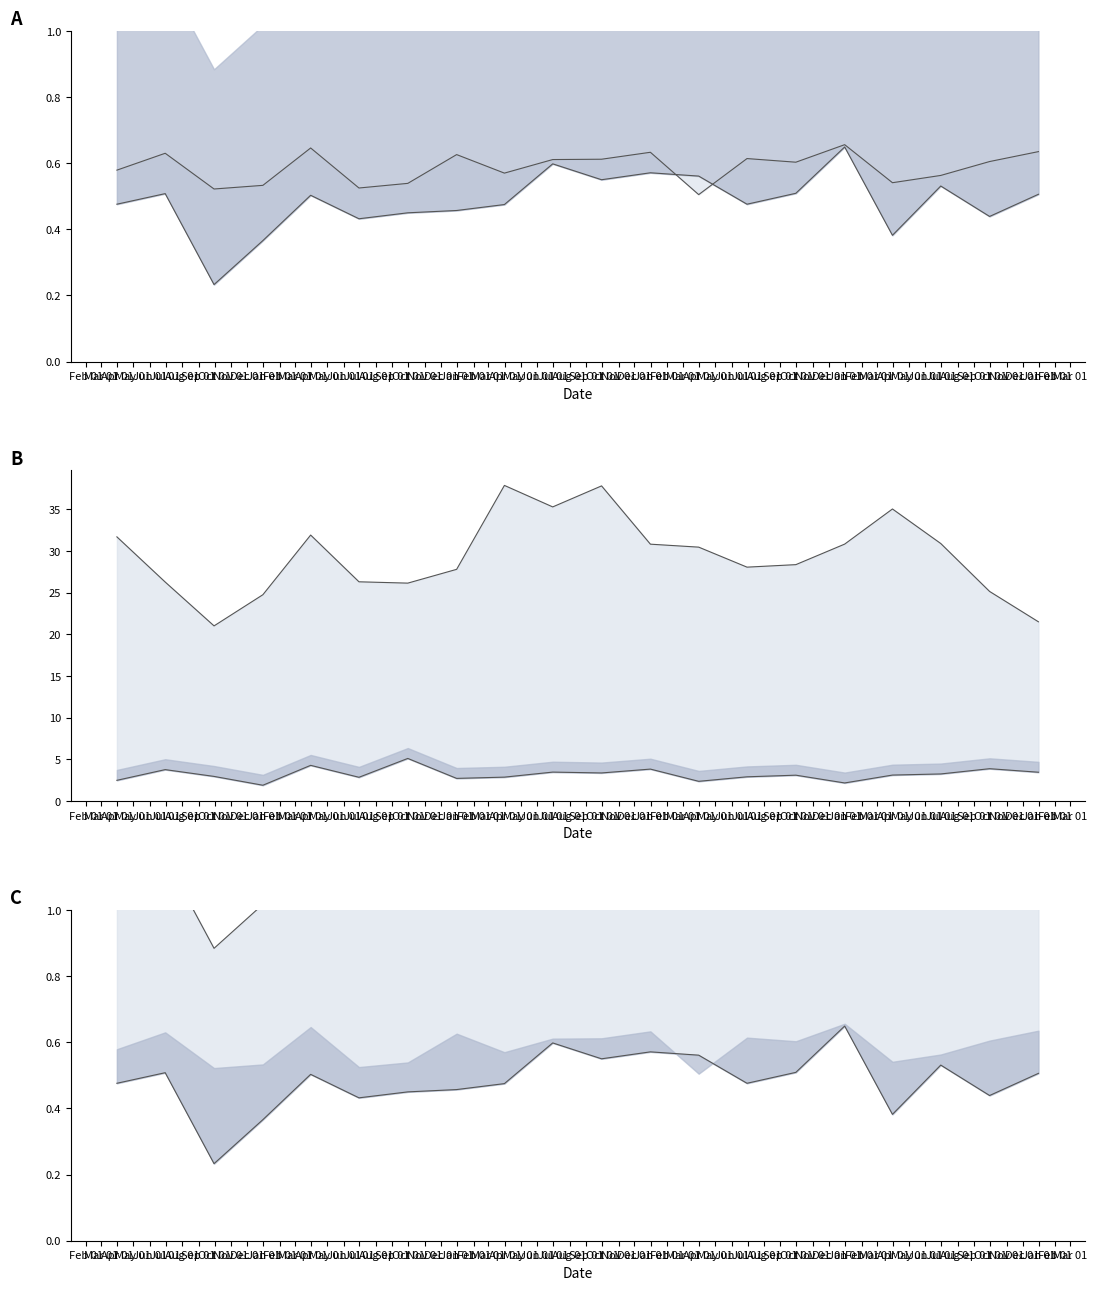

True or false: currentRatio_line has more than 2 points higher than both neighbors.

True